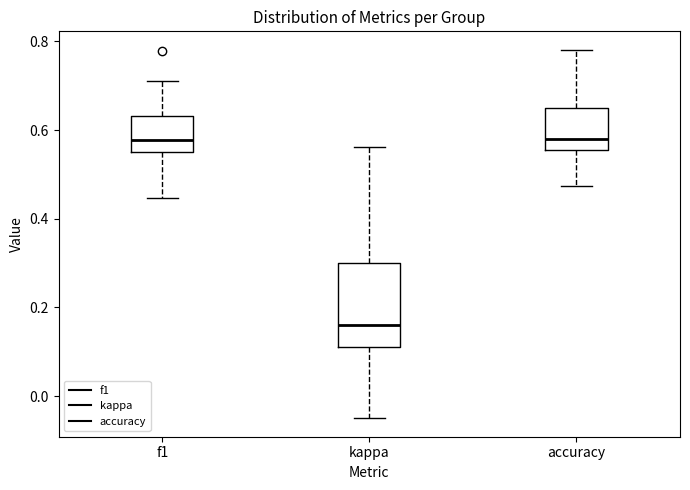

Which box has the lowest median line?

kappa